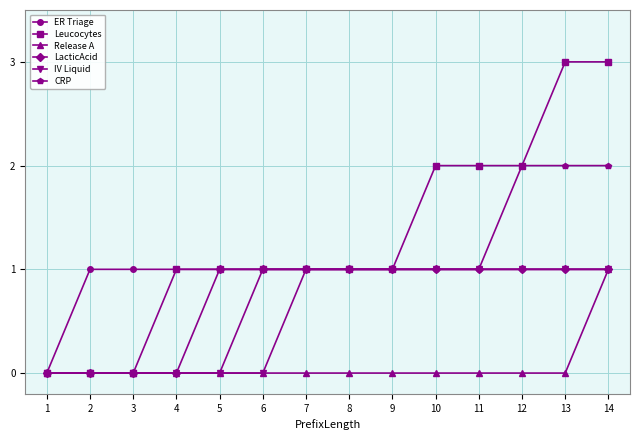

Between 3 and 4, which series saw the biggest shift?

Leucocytes